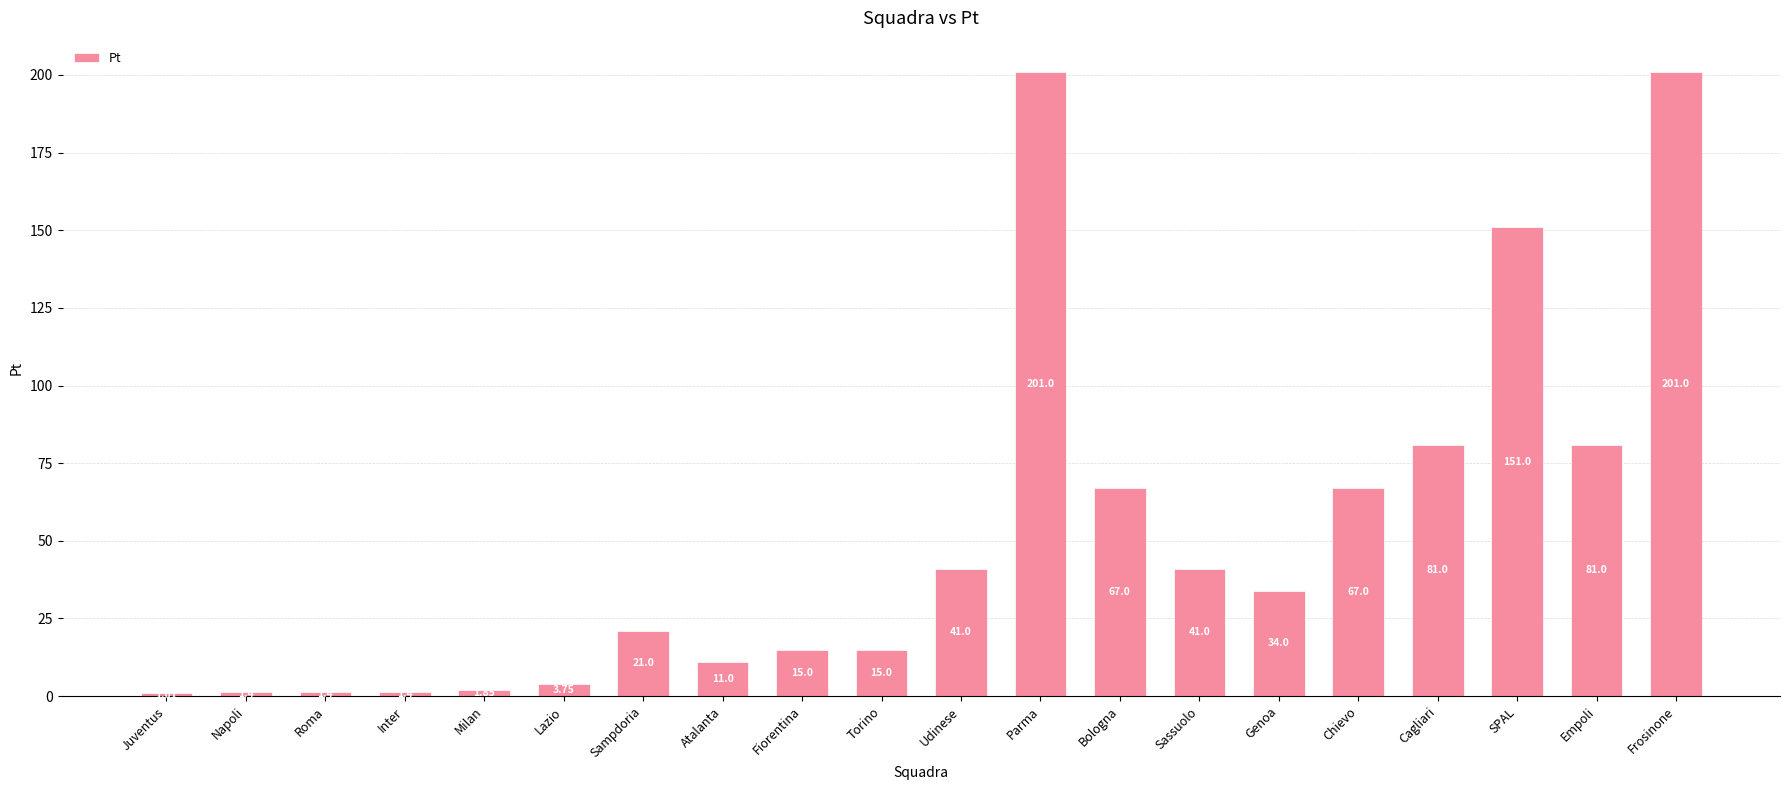

What is the label of the 16th bar from the right?

Milan